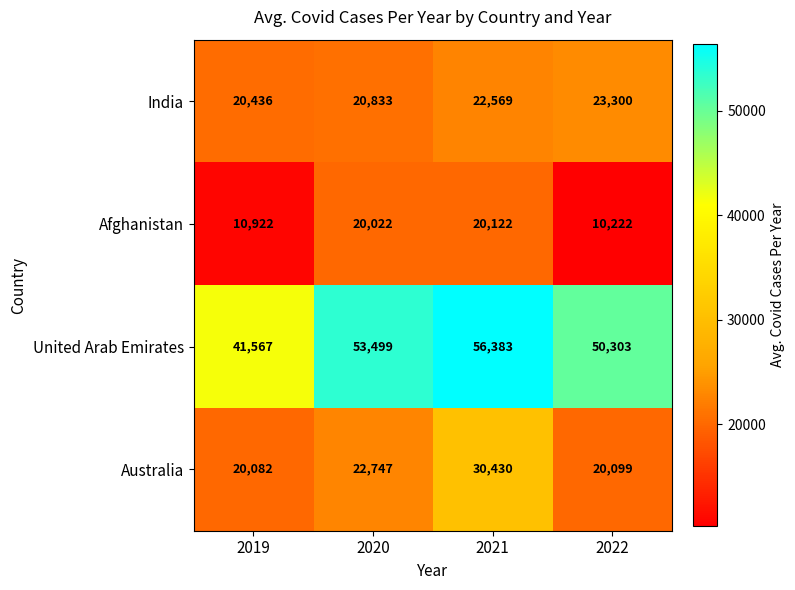

The value of India at 2022 is 23300. True or false?

True